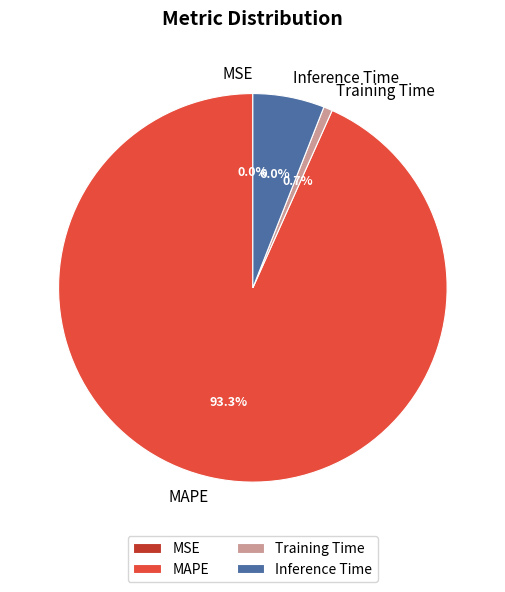

What percentage is the Training Time slice, to the nearest percent?

1%